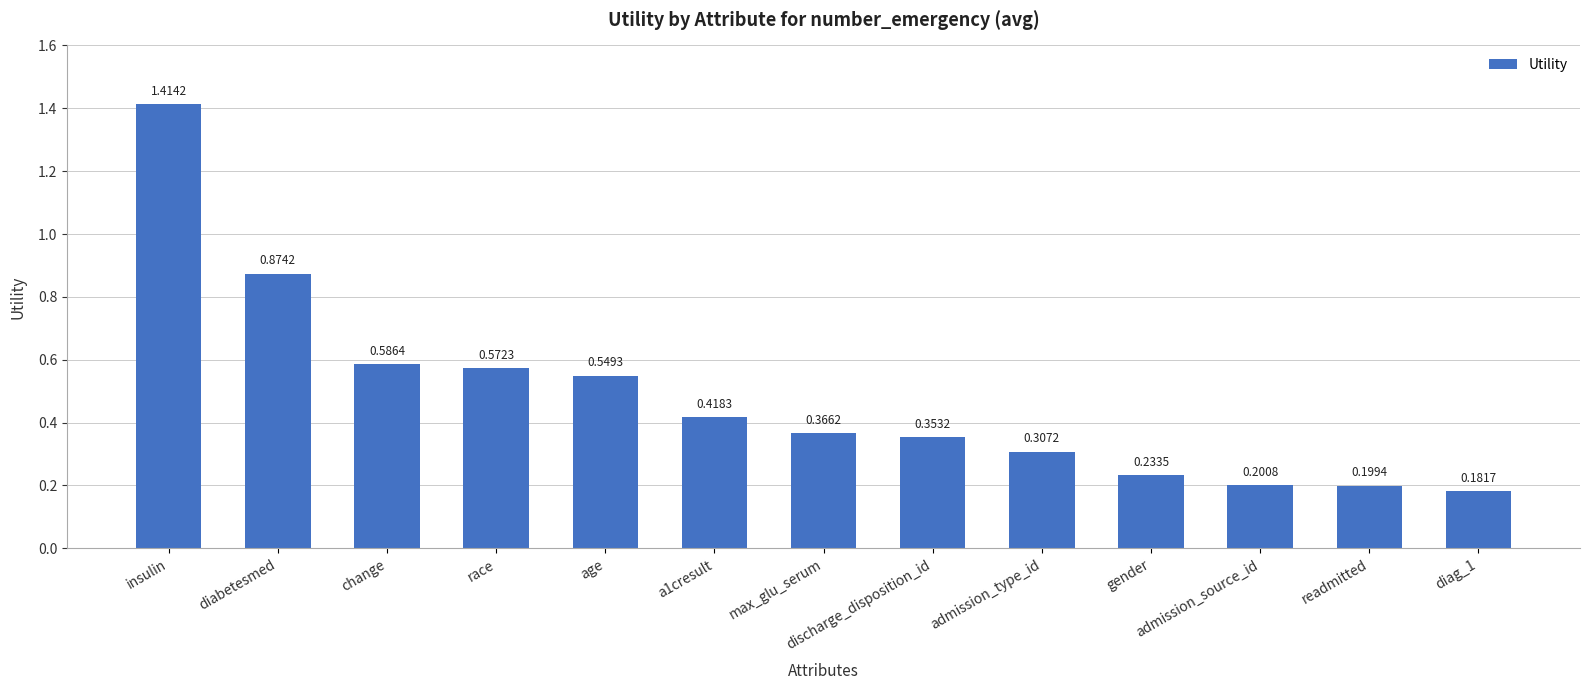

Is it true that the value at diabetesmed is 1.6?

False